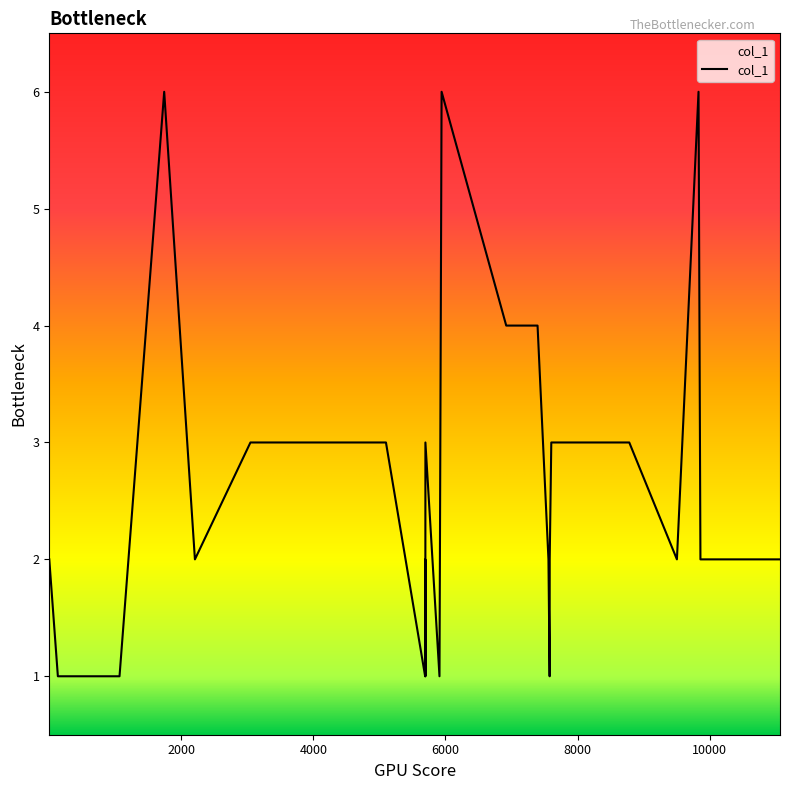

What is the difference between the maximum and minimum values?

5